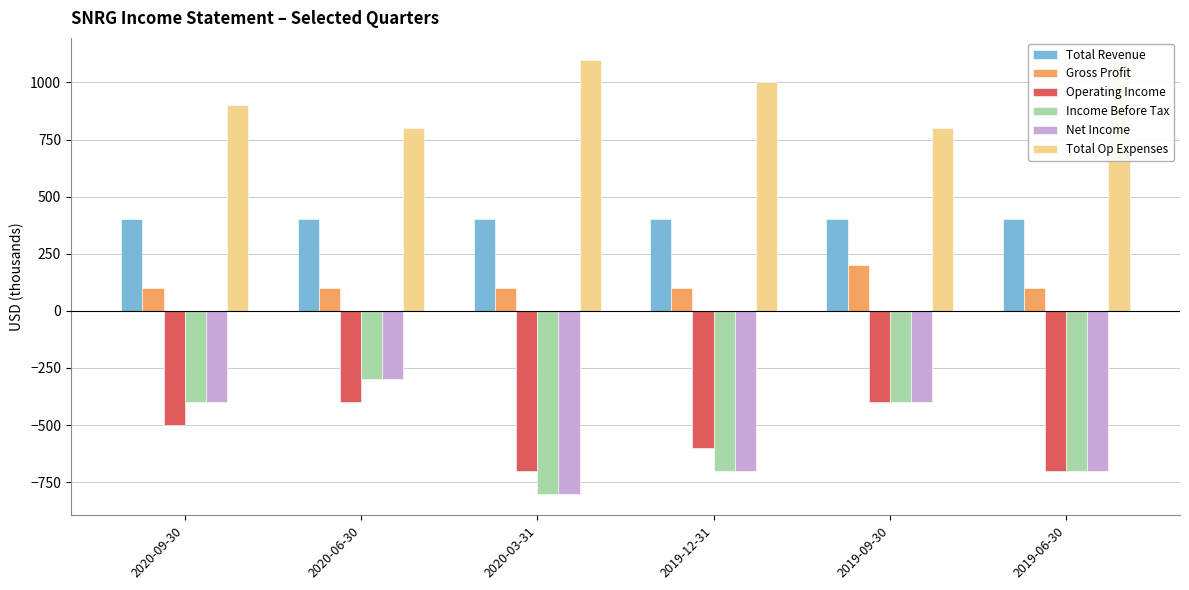

Is the value of Income Before Tax at 2020-09-30 greater than the value of Net Income at 2019-06-30?

Yes